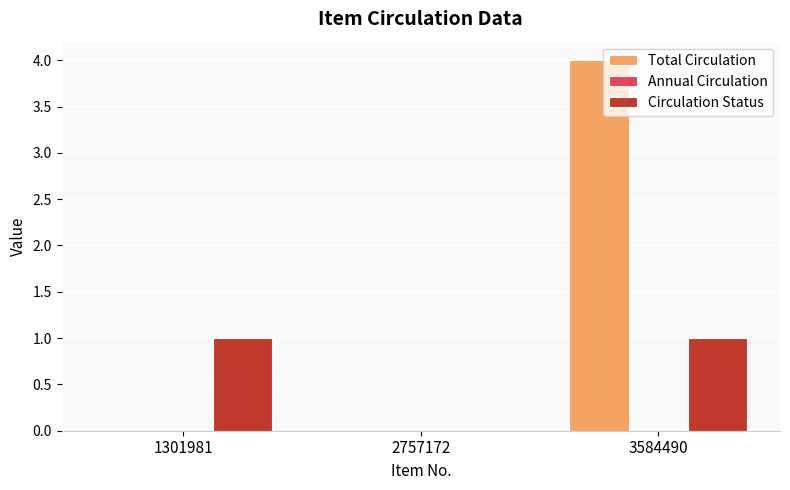

How many distinct data groups are displayed?

2